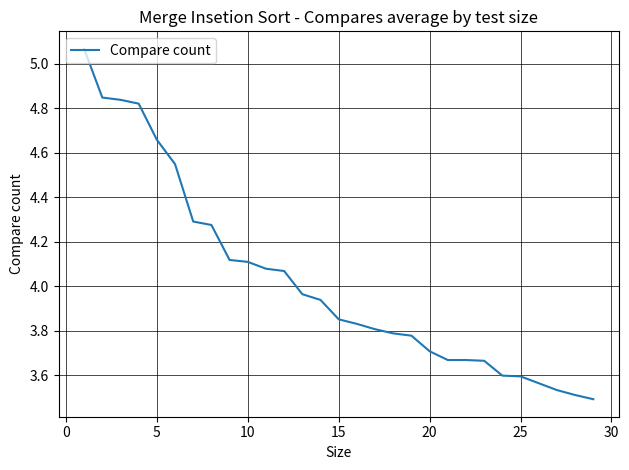

How many series are shown in this chart?

1